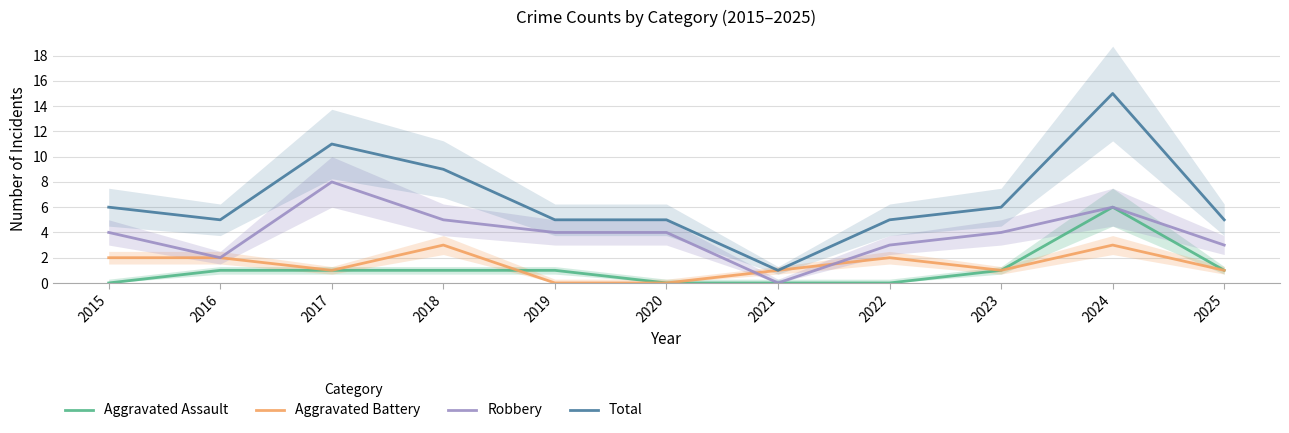

What is the total value across all series at 2022?

10